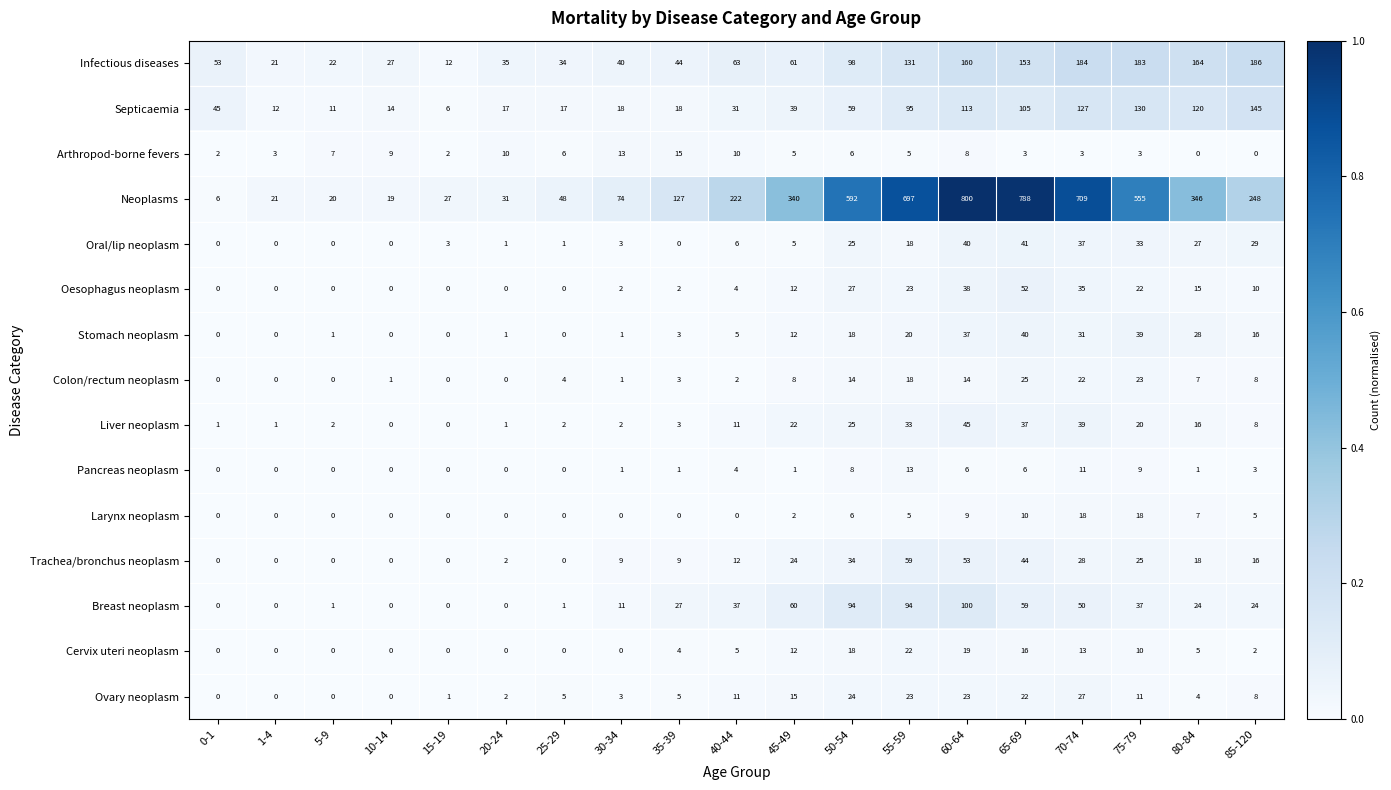

At 75-79, list the series in order from largest to smallest.

Neoplasms, Infectious diseases, Septicaemia, Stomach neoplasm, Breast neoplasm, Oral/lip neoplasm, Trachea/bronchus neoplasm, Colon/rectum neoplasm, Oesophagus neoplasm, Liver neoplasm, Larynx neoplasm, Ovary neoplasm, Cervix uteri neoplasm, Pancreas neoplasm, Arthropod-borne fevers